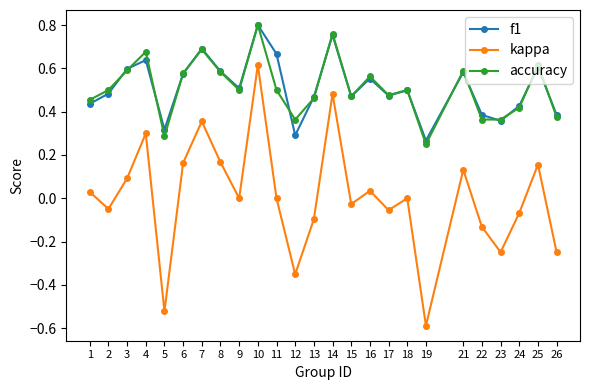

How many interior local valleys does the kappa series have?

8